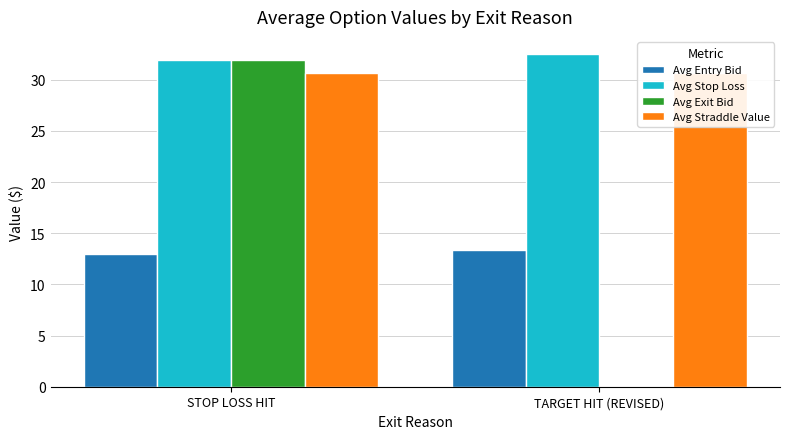

Which series has the largest total across all categories?

Avg Stop Loss